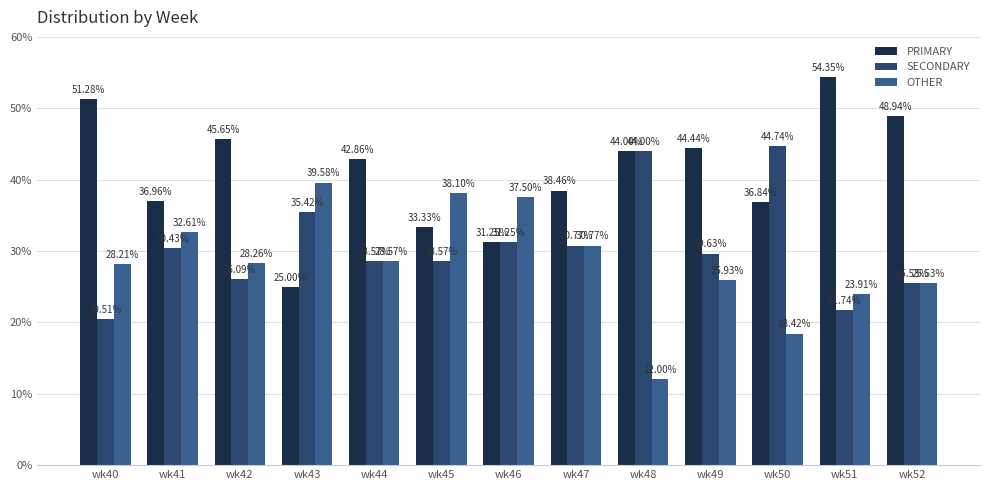

What is the difference between the SECONDARY values at wk47 and wk42?

4.7